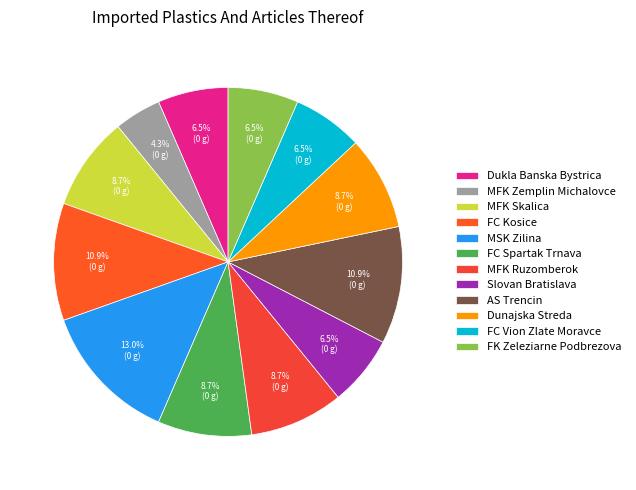

What is the largest slice in the pie chart?

MSK Zilina